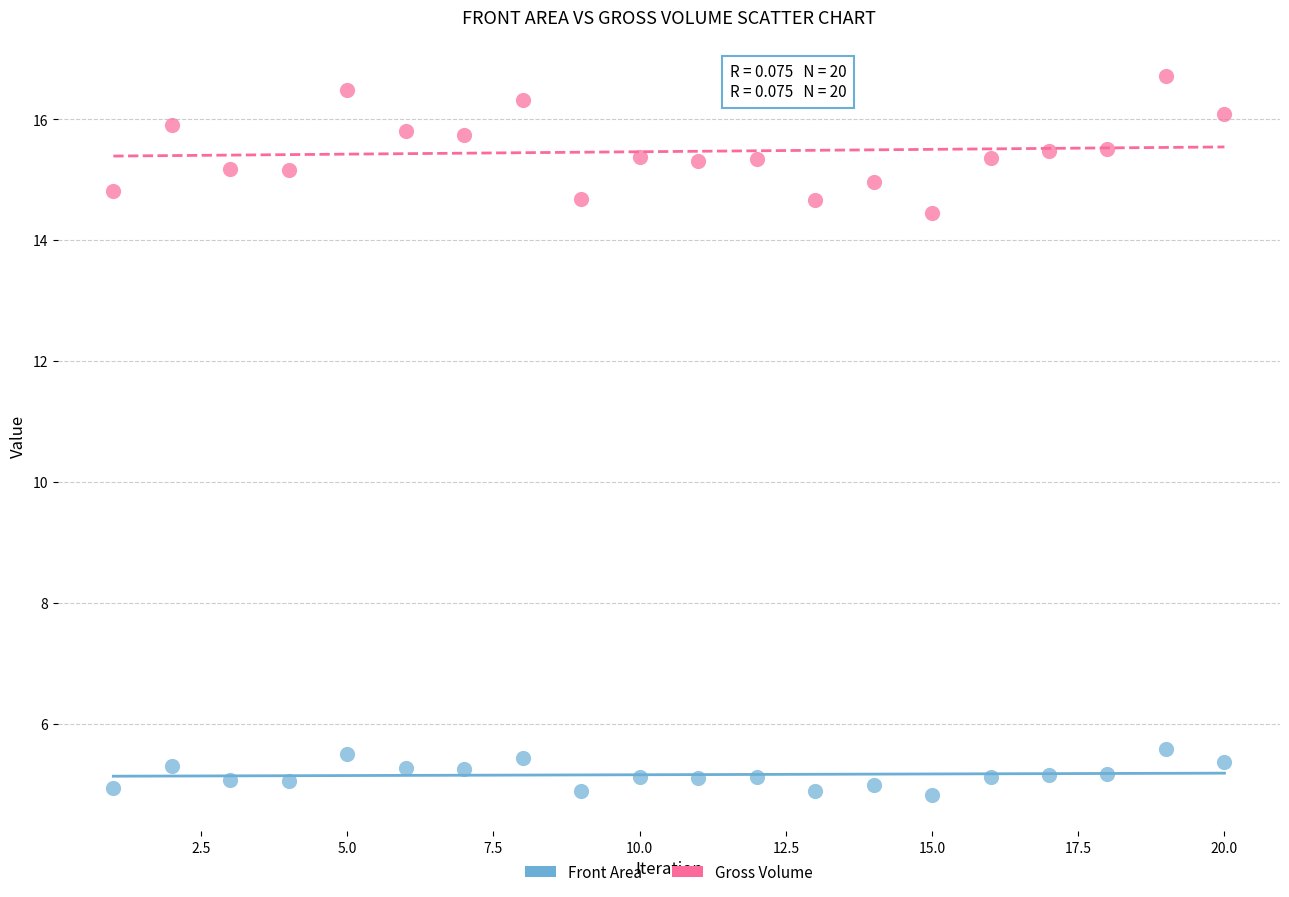

Across all data points, what is the range of X values (max minus min)?

19.0